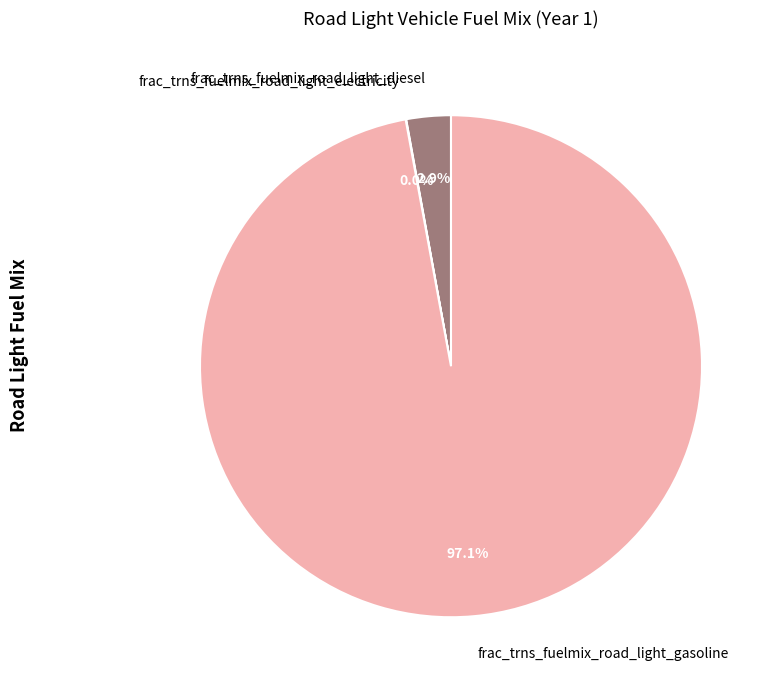

Which has a higher value, frac_trns_fuelmix_road_light_gasoline or frac_trns_fuelmix_road_light_diesel?

frac_trns_fuelmix_road_light_gasoline